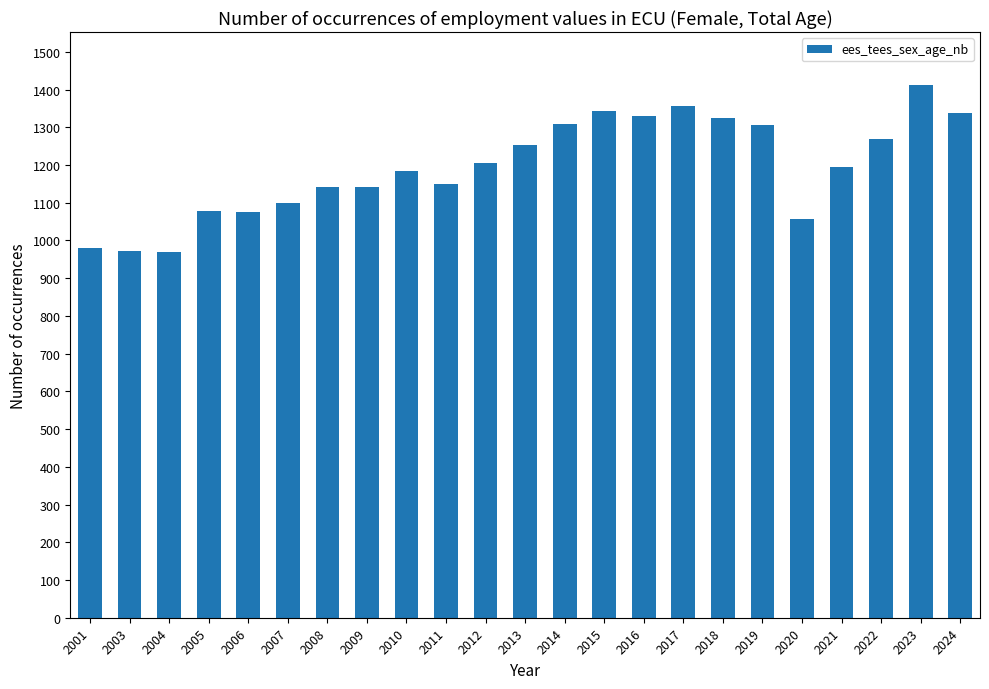

Is it true that the value at 2023 is 307.1?

False